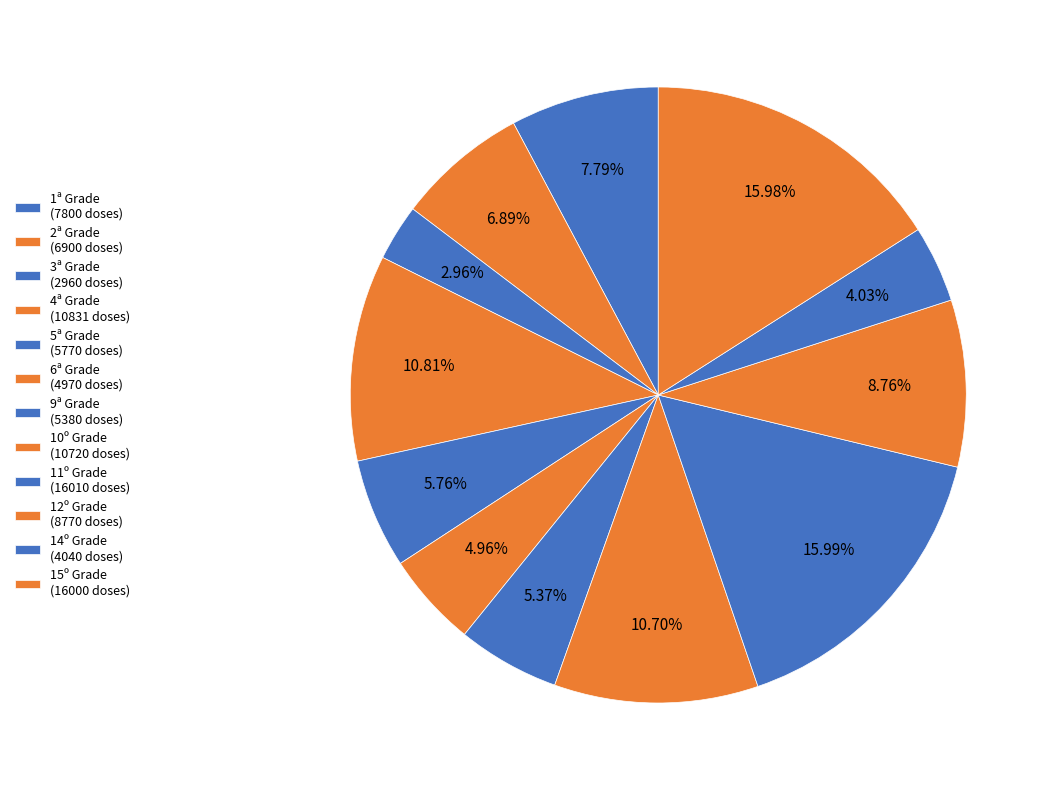

How many segments does this pie chart have?

12